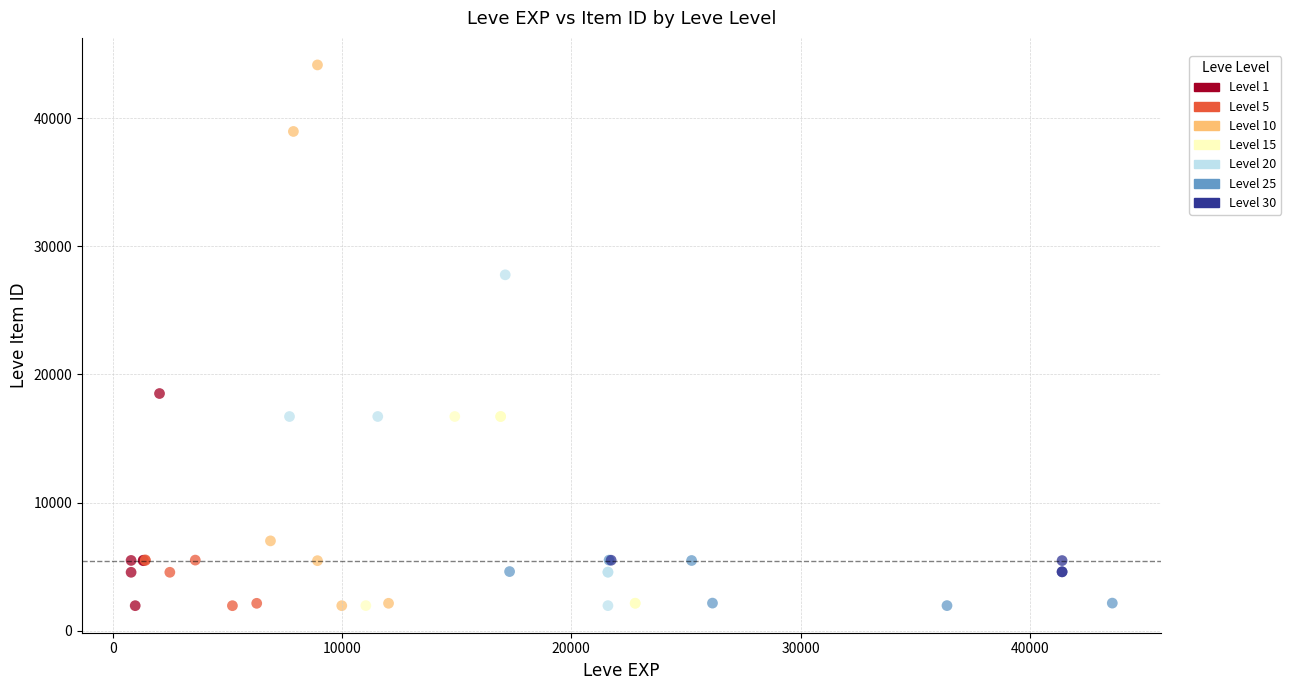

Which series has the largest Y range (max minus min)?

Level 10